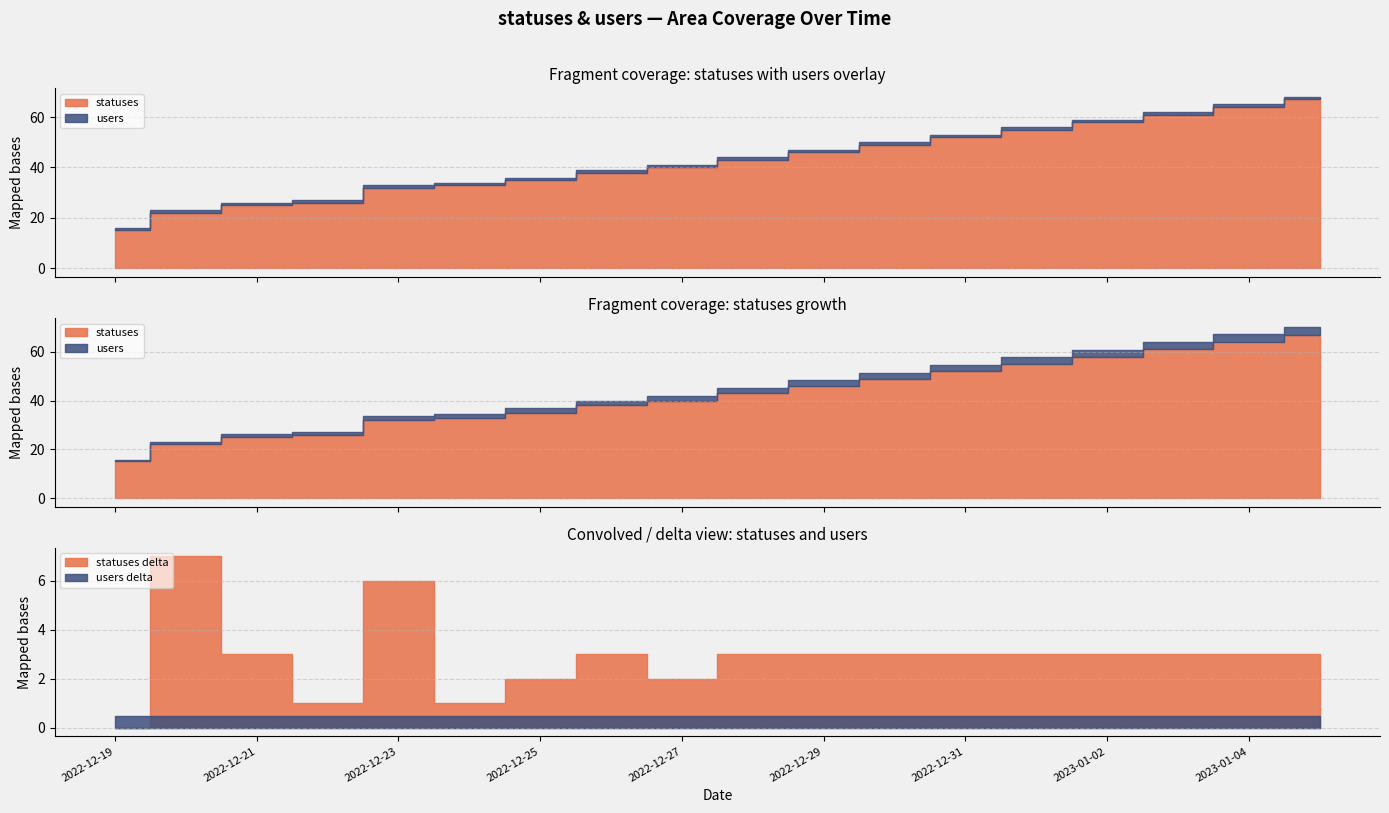

What is the minimum value shown in the chart?

1